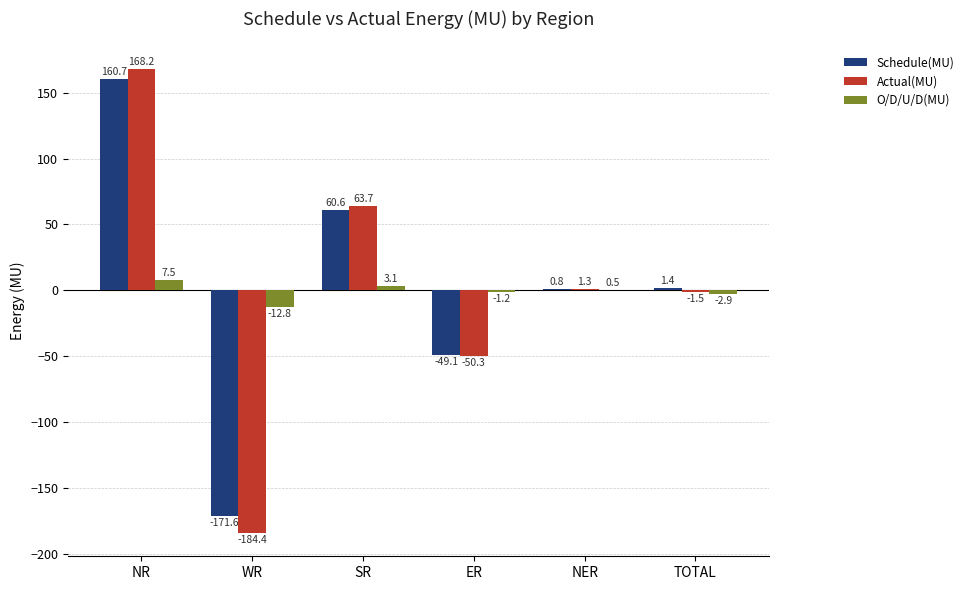

What is the spread (max minus min) of values at SR?

60.6